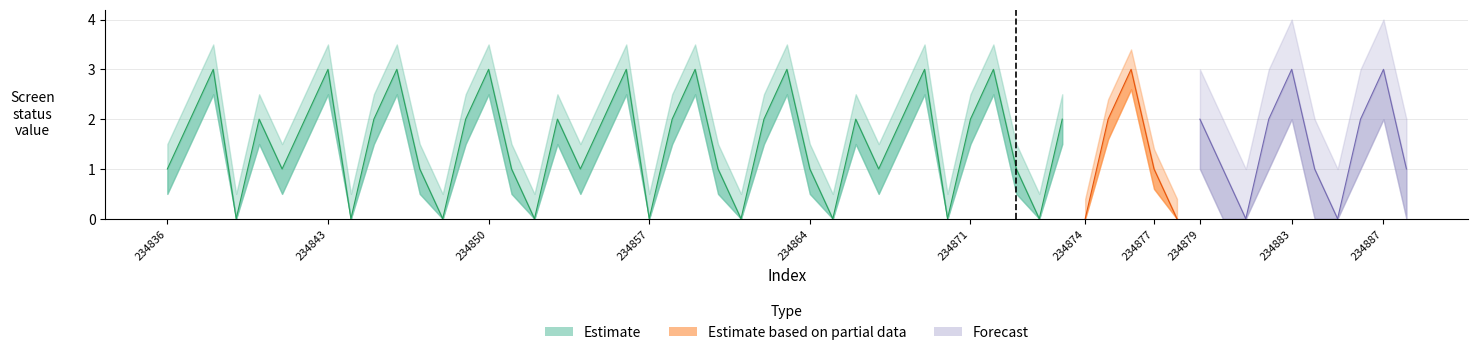

Rank the series at 234839 from highest to lowest value.

screen_status_upper, screen_status, screen_status_lower